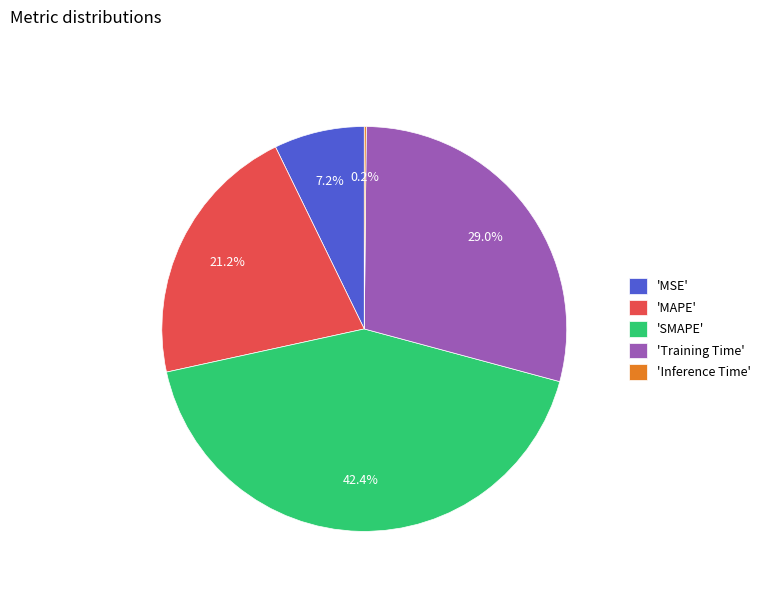

Is there any slice that represents more than half of the pie?

No